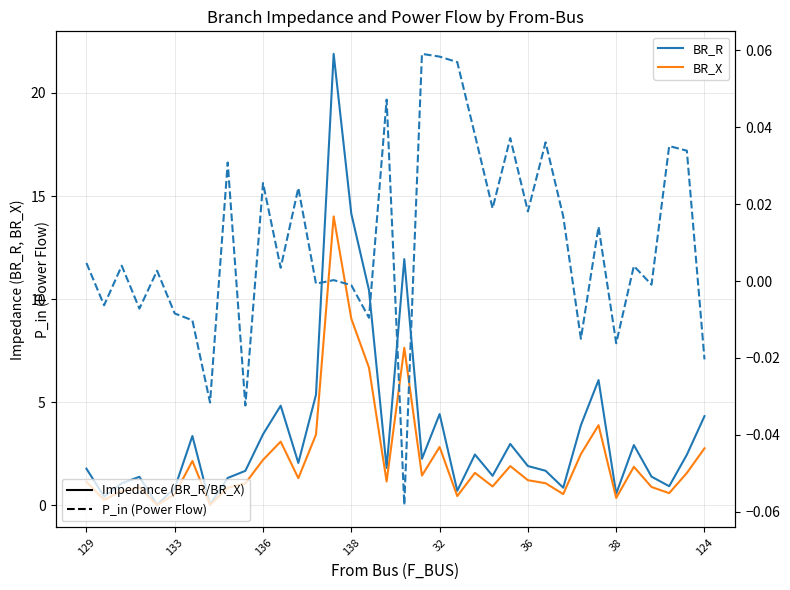

What is the highest value of the BR_X series?

14.0